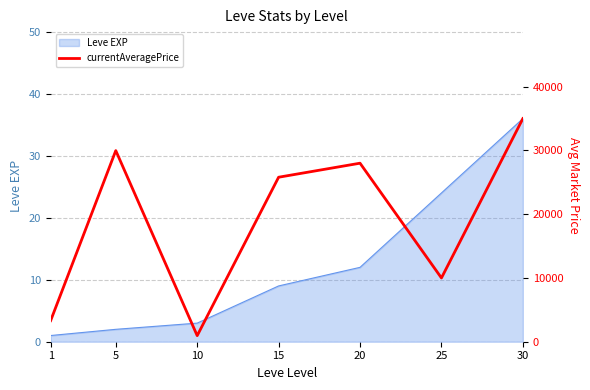

Reading left to right, transcribe all the data shown in this chart.

3307	29975	952	25798	27999	10000	34995